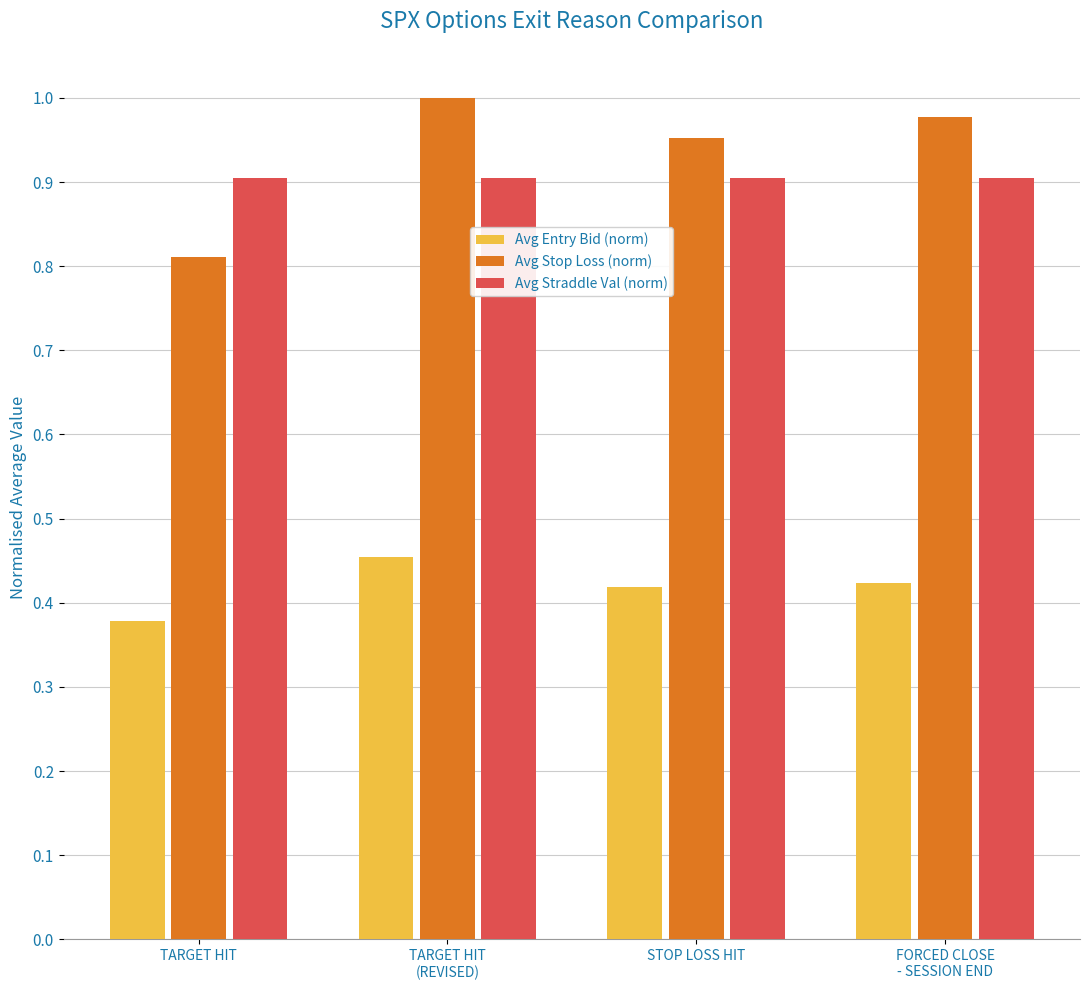

Which category has the lowest value in the Avg Stop Loss (norm) series?

TARGET HIT